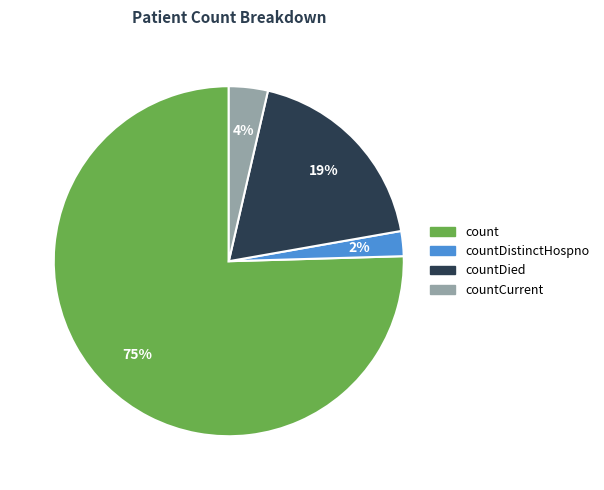

Is there a majority slice in this chart?

Yes